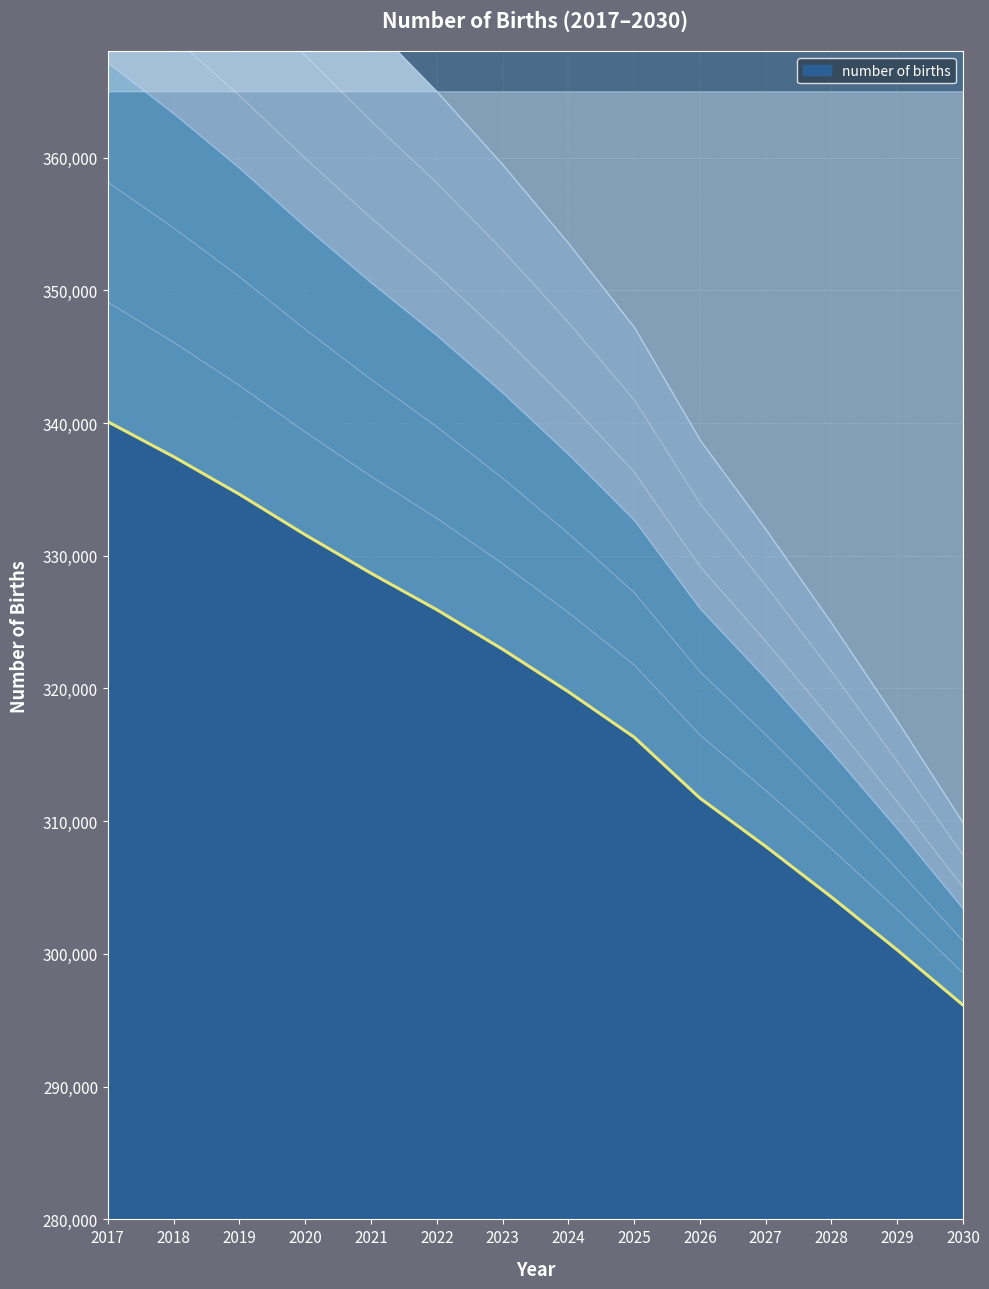

Reading right to left, what are all the values shown in this chart?

296143.7	300298.0	304284.4	308100.7	311741.8	316332.2	319755.9	322958.6	325937.5	328683.7	331581.9	334631.4	337464.6	340098.2